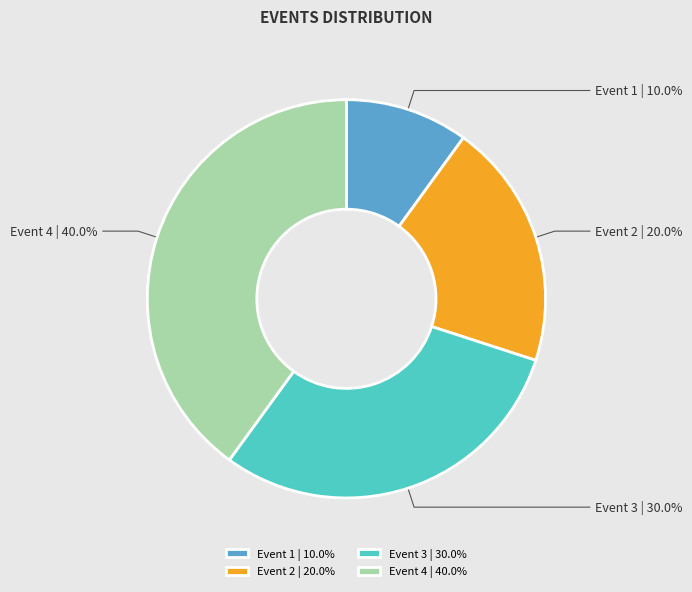

Count the number of slices in the pie.

4